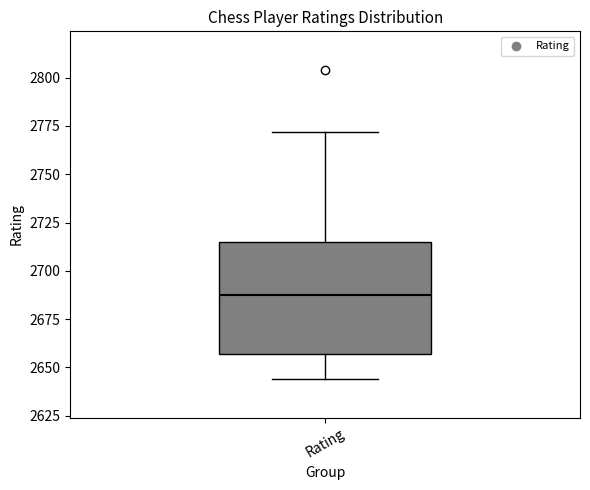

Where does the lower whisker of the box for Rating end on the y-axis? The values are not printed on the chart, so give them approximately, as read against the axis.

2645